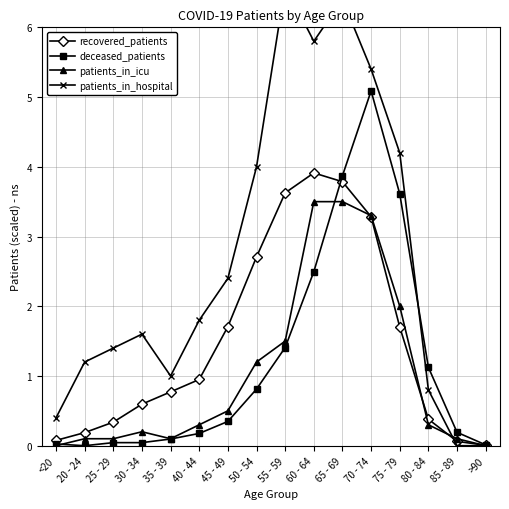

What is the spread (max minus min) of values at 35 - 39?

0.9